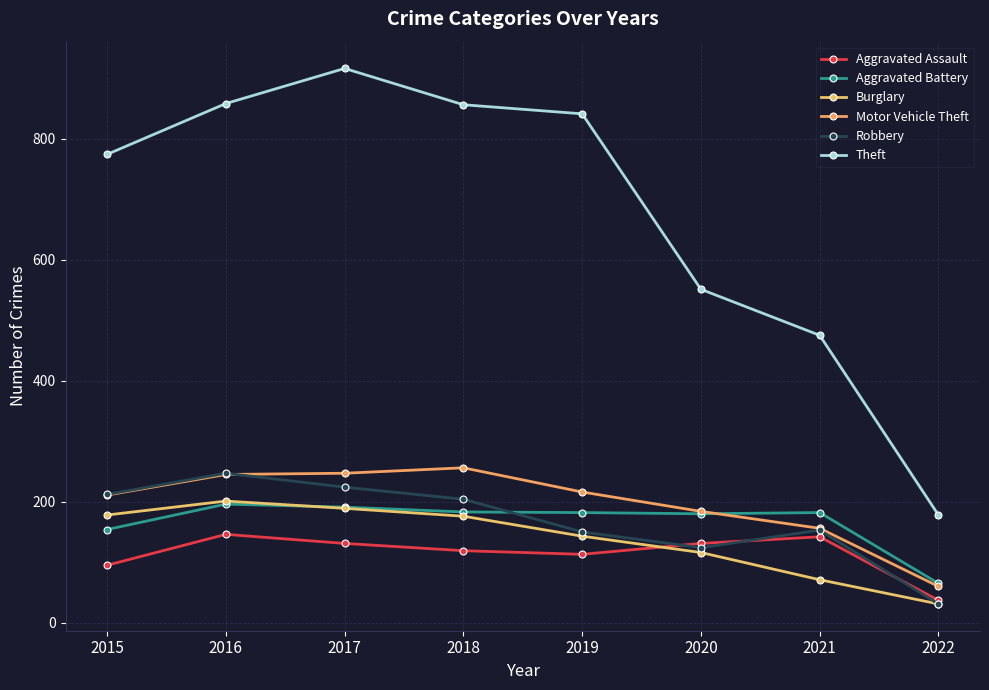

True or false: Robbery and Aggravated Battery intersect in this chart.

True